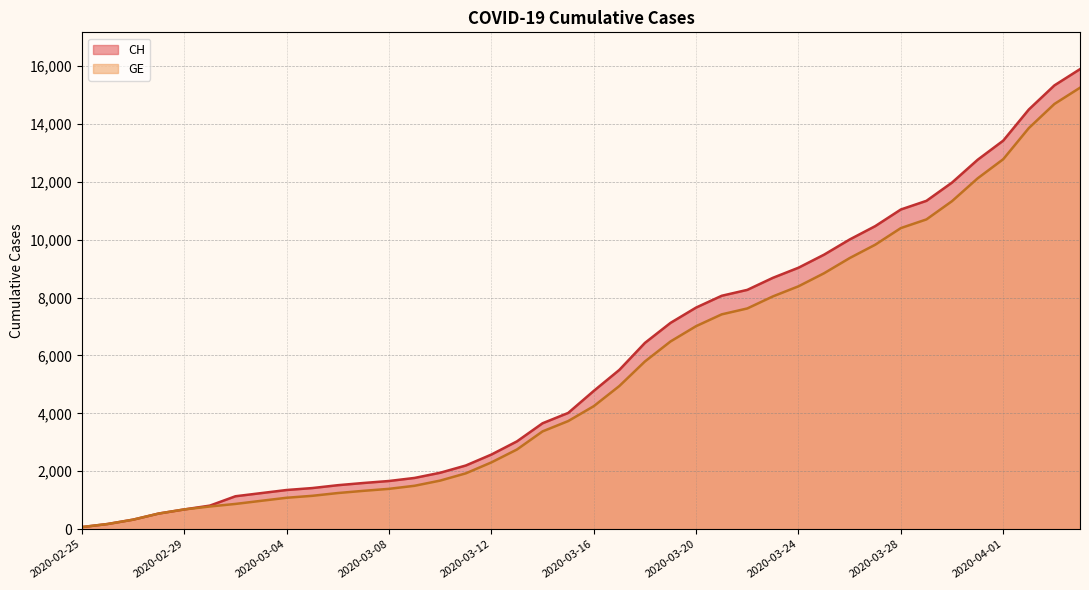

True or false: CH and GE intersect in this chart.

False